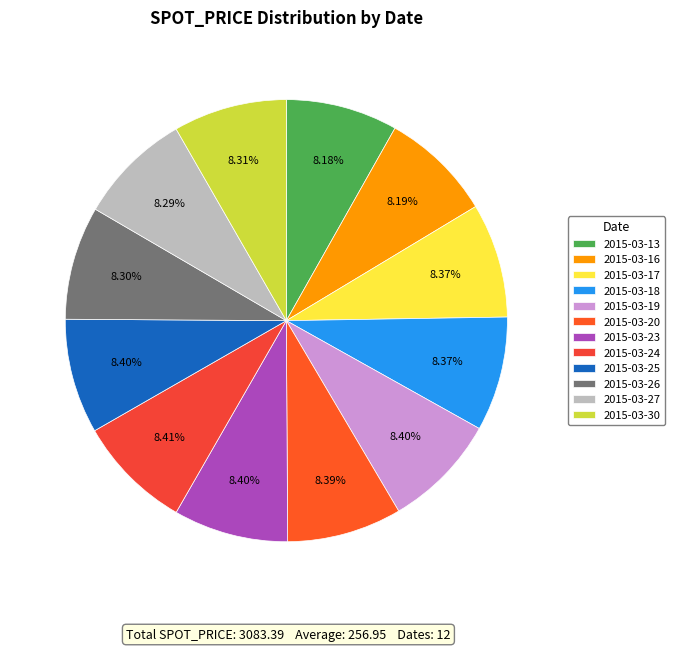

What is the change in value from 2015-03-19 to 2015-03-30?

-2.9